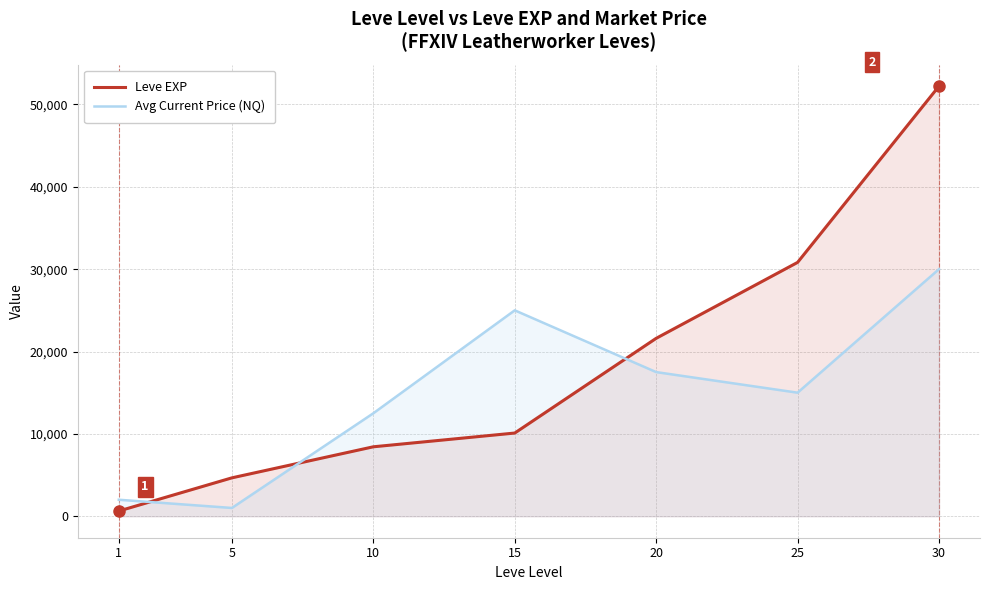

The value of Leve EXP at 15 is 5716. True or false?

False